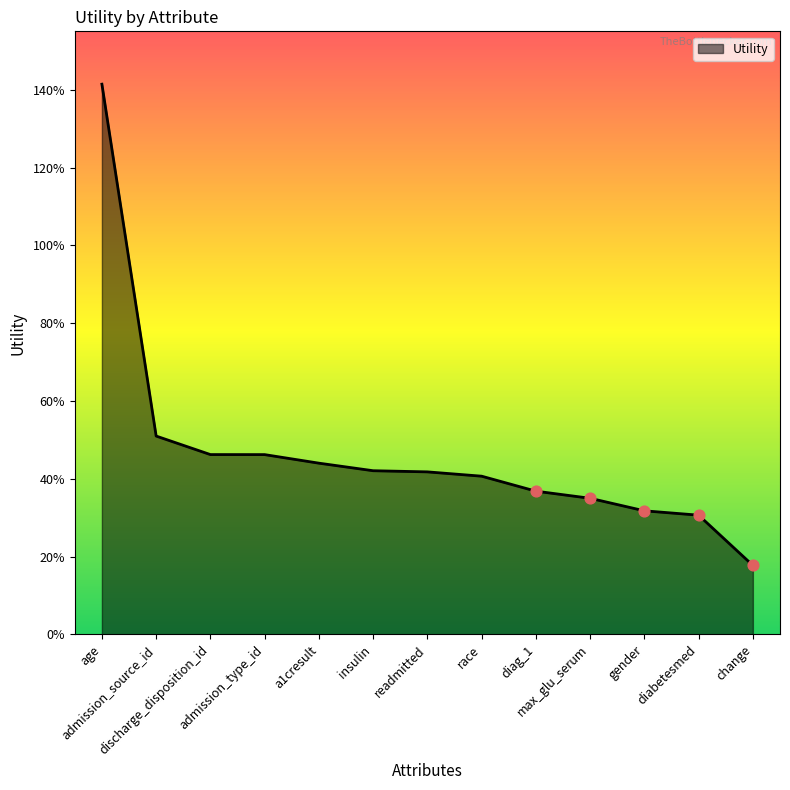

What is the change in value from max_glu_serum to change?

-0.2